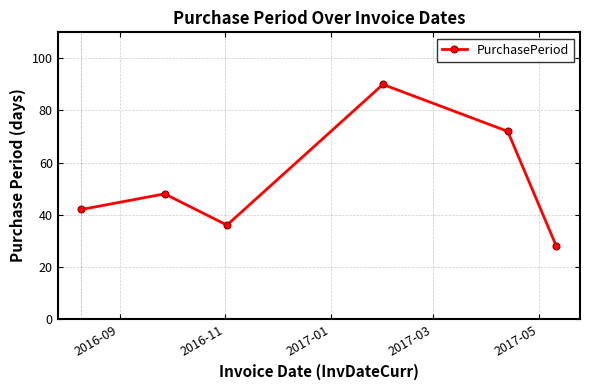

What is the difference between the maximum and minimum values?

62